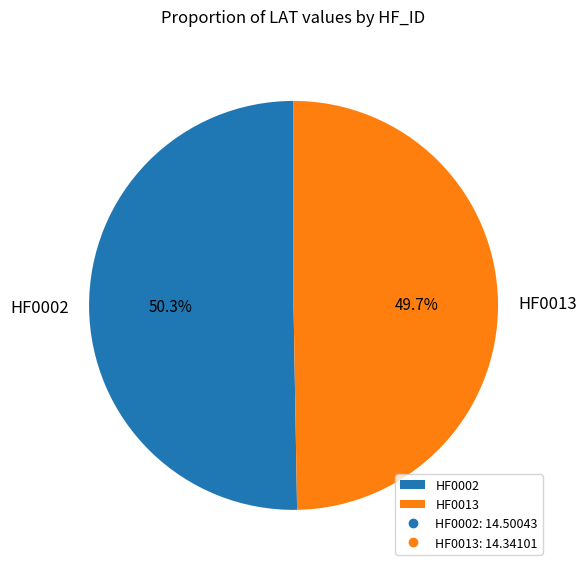

What percentage is the HF0013 slice, to the nearest percent?

50%